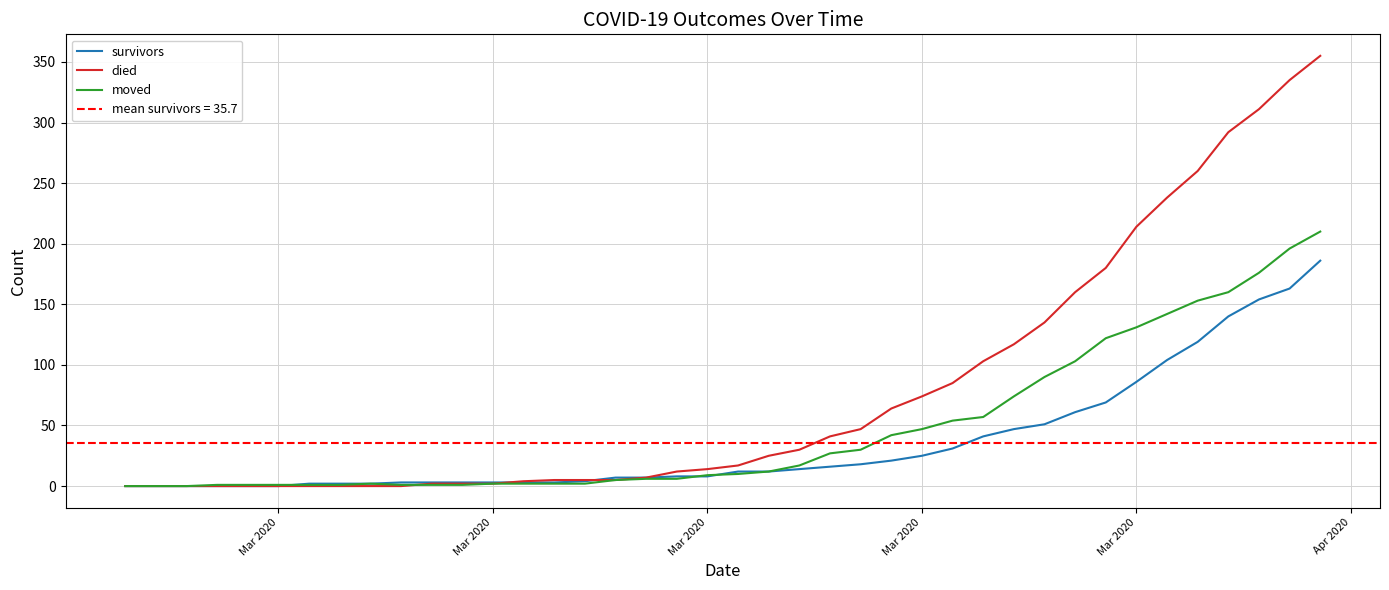

List the series in order of their overall mean, lowest first.

survivors, moved, died